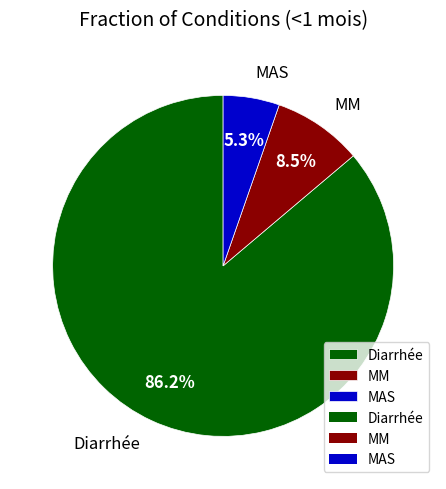

Which category has the smallest portion of the pie?

MAS